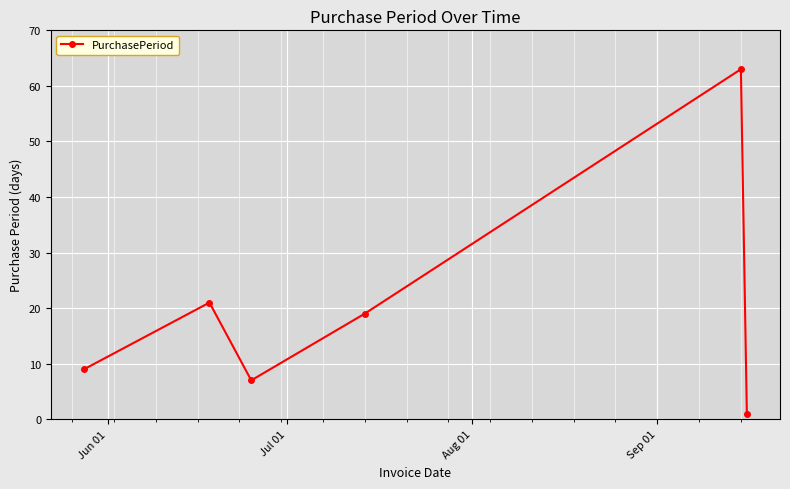

What is the difference between the second highest and second lowest values?

14